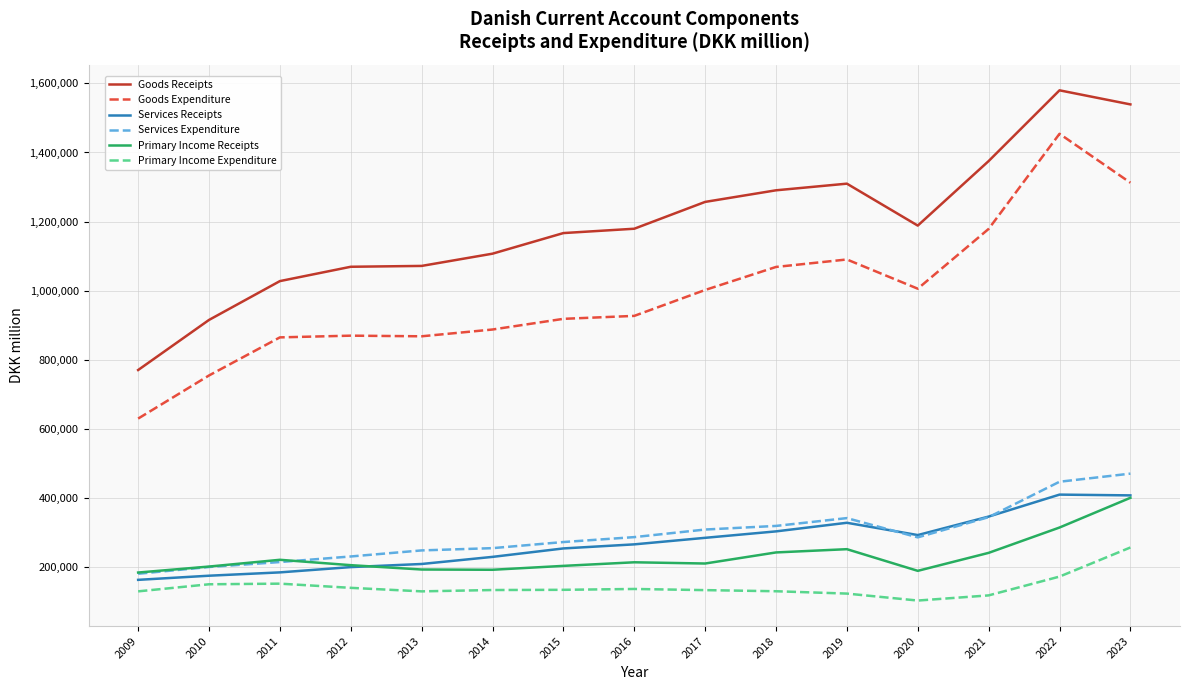

Which series has the largest total across all categories?

Goods Receipts